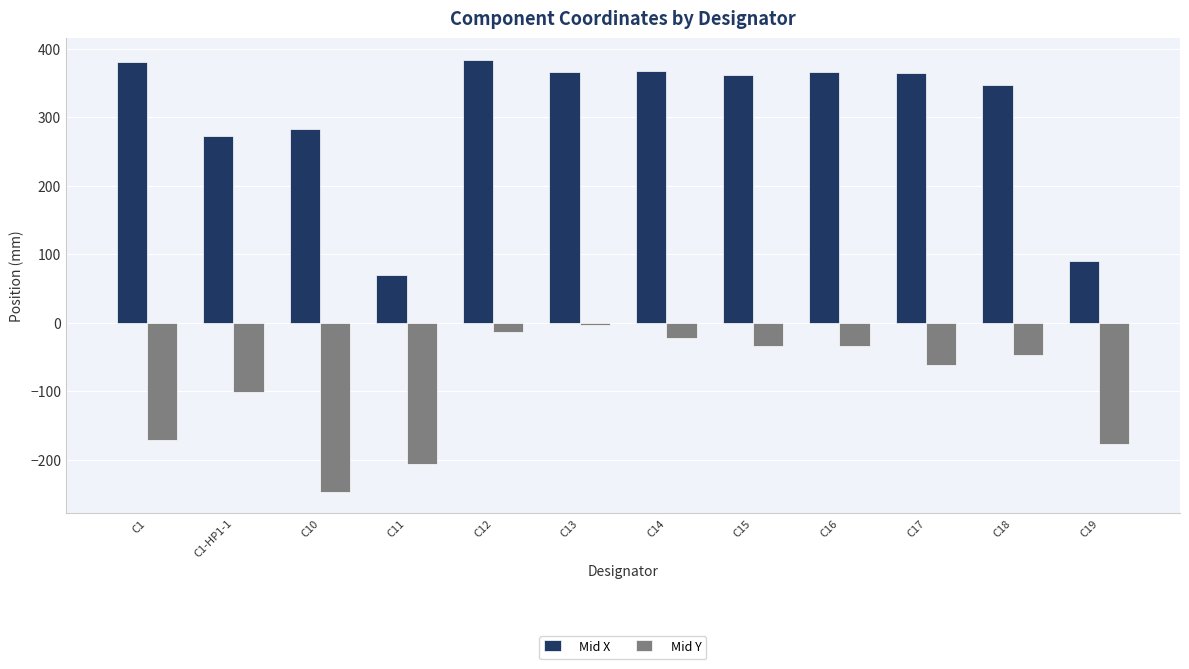

At which label is Mid Y closest to -124?

C1-HP1-1